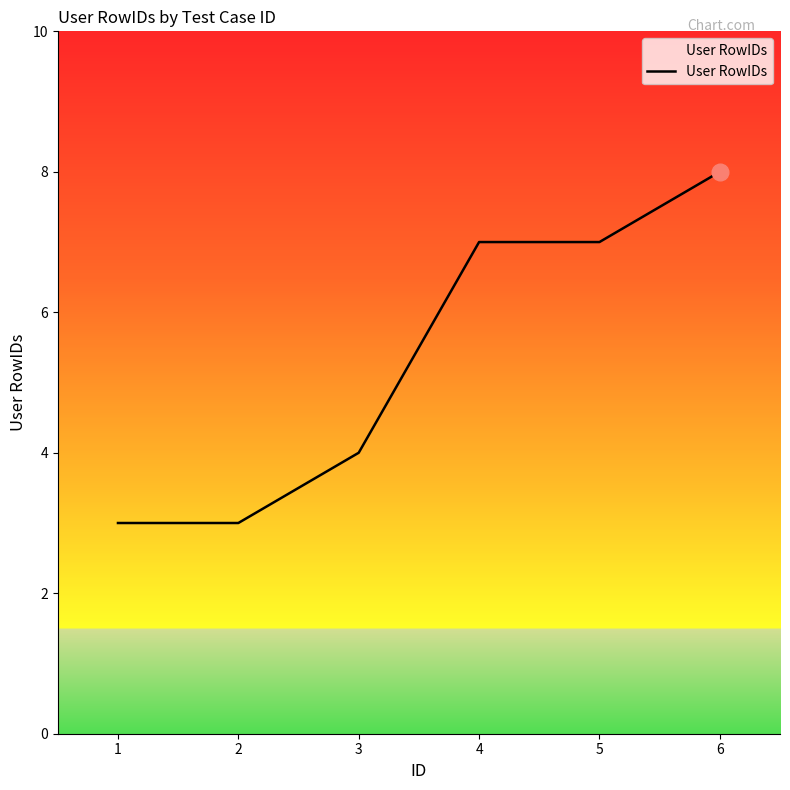

True or false: the data has more than 2 interior local peaks.

False